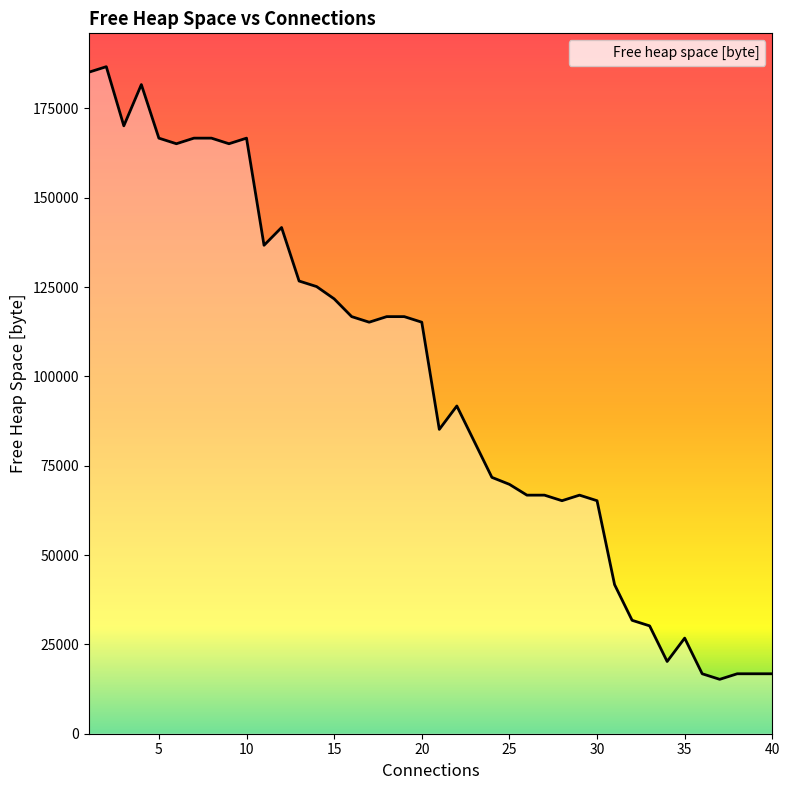

What is the difference between the maximum and minimum values?

171476